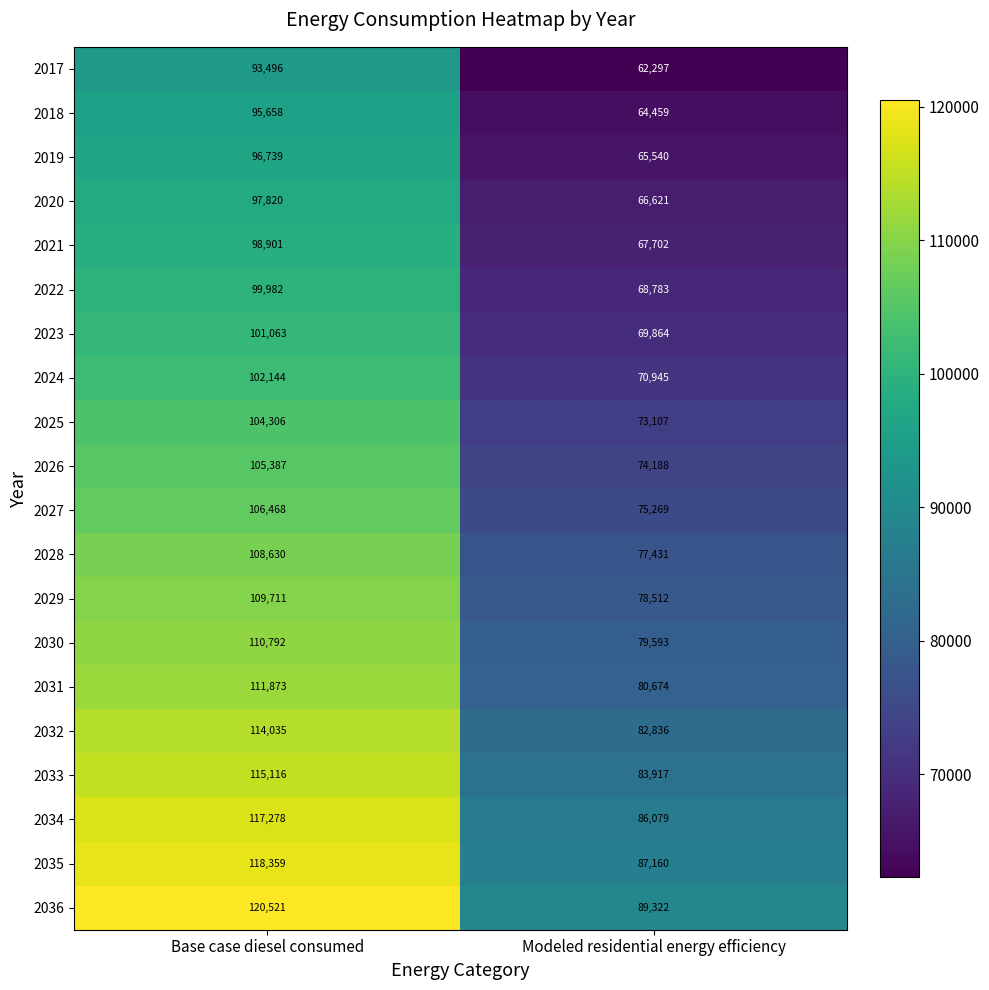

How many distinct data groups are displayed?

20